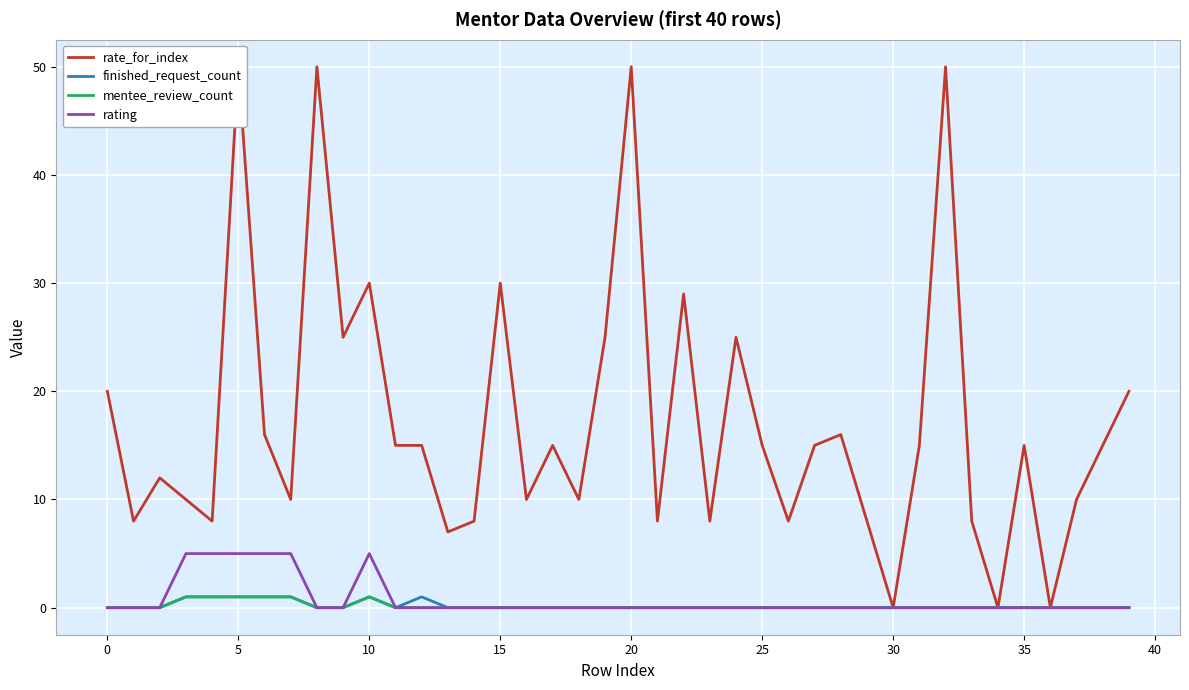

Is it true that finished_request_count equals 0 at 25?

True